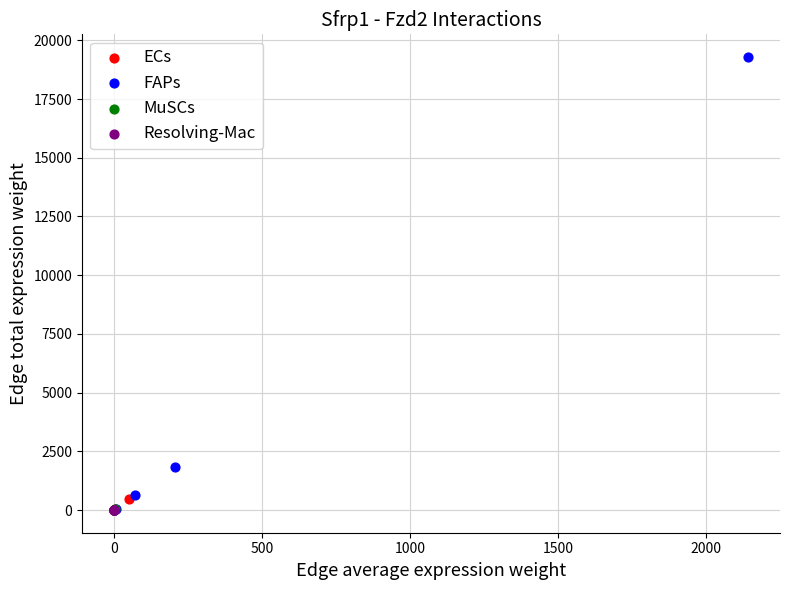

Which series reaches the maximum Y coordinate?

FAPs